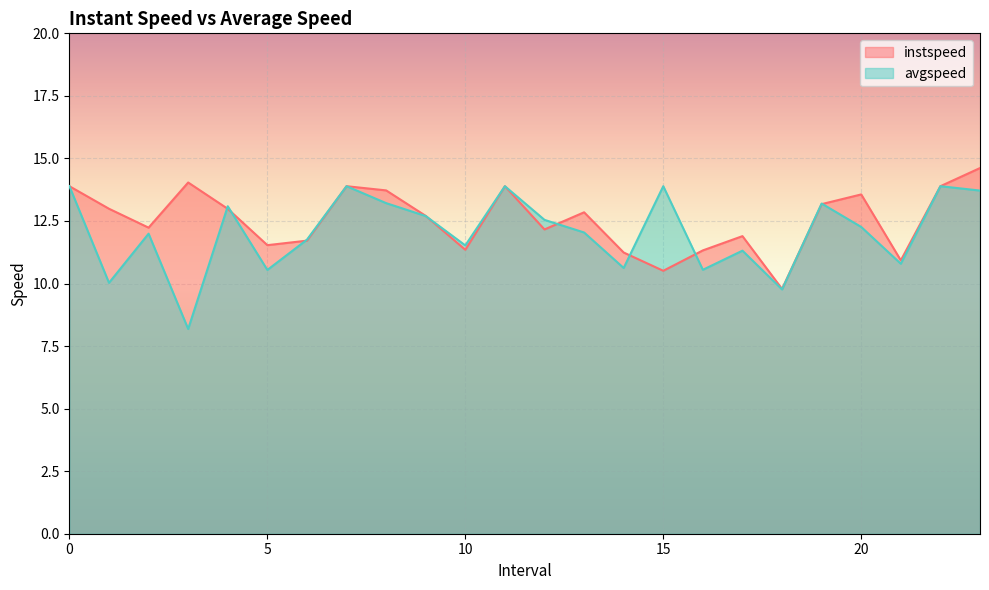

True or false: instspeed and avgspeed cross at least once.

True